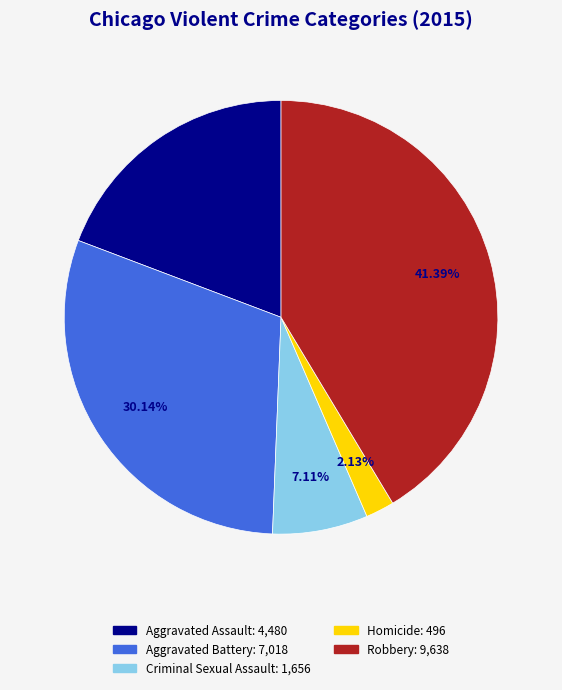

Which category has the biggest portion of the pie?

Robbery